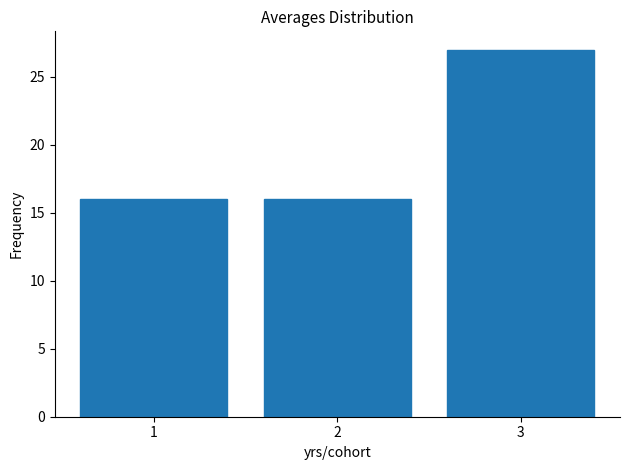

Reading left to right, extract all data points from this chart.

1=16	2=16	3=27